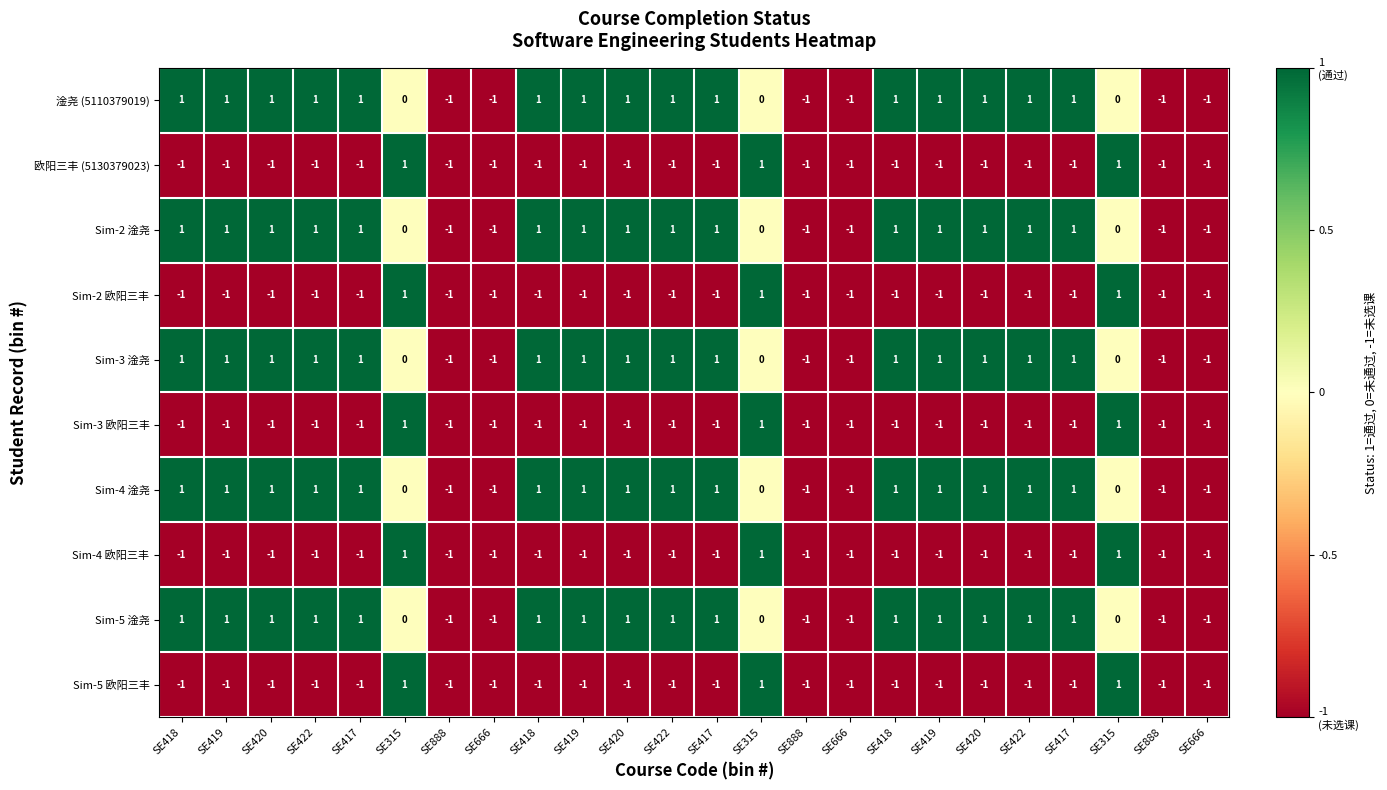

Reading left to right, extract all data points from this chart.

淦尧 (5110379019): SE418=1	SE419=1	SE420=1	SE422=1	SE417=1	SE315=0	SE888=-1	SE666=-1	SE418=1	SE419=1	SE420=1	SE422=1	SE417=1	SE315=0	SE888=-1	SE666=-1	SE418=1	SE419=1	SE420=1	SE422=1	SE417=1	SE315=0	SE888=-1	SE666=-1
欧阳三丰 (5130379023): SE418=-1	SE419=-1	SE420=-1	SE422=-1	SE417=-1	SE315=1	SE888=-1	SE666=-1	SE418=-1	SE419=-1	SE420=-1	SE422=-1	SE417=-1	SE315=1	SE888=-1	SE666=-1	SE418=-1	SE419=-1	SE420=-1	SE422=-1	SE417=-1	SE315=1	SE888=-1	SE666=-1
Sim-2 淦尧: SE418=1	SE419=1	SE420=1	SE422=1	SE417=1	SE315=0	SE888=-1	SE666=-1	SE418=1	SE419=1	SE420=1	SE422=1	SE417=1	SE315=0	SE888=-1	SE666=-1	SE418=1	SE419=1	SE420=1	SE422=1	SE417=1	SE315=0	SE888=-1	SE666=-1
Sim-2 欧阳三丰: SE418=-1	SE419=-1	SE420=-1	SE422=-1	SE417=-1	SE315=1	SE888=-1	SE666=-1	SE418=-1	SE419=-1	SE420=-1	SE422=-1	SE417=-1	SE315=1	SE888=-1	SE666=-1	SE418=-1	SE419=-1	SE420=-1	SE422=-1	SE417=-1	SE315=1	SE888=-1	SE666=-1
Sim-3 淦尧: SE418=1	SE419=1	SE420=1	SE422=1	SE417=1	SE315=0	SE888=-1	SE666=-1	SE418=1	SE419=1	SE420=1	SE422=1	SE417=1	SE315=0	SE888=-1	SE666=-1	SE418=1	SE419=1	SE420=1	SE422=1	SE417=1	SE315=0	SE888=-1	SE666=-1
Sim-3 欧阳三丰: SE418=-1	SE419=-1	SE420=-1	SE422=-1	SE417=-1	SE315=1	SE888=-1	SE666=-1	SE418=-1	SE419=-1	SE420=-1	SE422=-1	SE417=-1	SE315=1	SE888=-1	SE666=-1	SE418=-1	SE419=-1	SE420=-1	SE422=-1	SE417=-1	SE315=1	SE888=-1	SE666=-1
Sim-4 淦尧: SE418=1	SE419=1	SE420=1	SE422=1	SE417=1	SE315=0	SE888=-1	SE666=-1	SE418=1	SE419=1	SE420=1	SE422=1	SE417=1	SE315=0	SE888=-1	SE666=-1	SE418=1	SE419=1	SE420=1	SE422=1	SE417=1	SE315=0	SE888=-1	SE666=-1
Sim-4 欧阳三丰: SE418=-1	SE419=-1	SE420=-1	SE422=-1	SE417=-1	SE315=1	SE888=-1	SE666=-1	SE418=-1	SE419=-1	SE420=-1	SE422=-1	SE417=-1	SE315=1	SE888=-1	SE666=-1	SE418=-1	SE419=-1	SE420=-1	SE422=-1	SE417=-1	SE315=1	SE888=-1	SE666=-1
Sim-5 淦尧: SE418=1	SE419=1	SE420=1	SE422=1	SE417=1	SE315=0	SE888=-1	SE666=-1	SE418=1	SE419=1	SE420=1	SE422=1	SE417=1	SE315=0	SE888=-1	SE666=-1	SE418=1	SE419=1	SE420=1	SE422=1	SE417=1	SE315=0	SE888=-1	SE666=-1
Sim-5 欧阳三丰: SE418=-1	SE419=-1	SE420=-1	SE422=-1	SE417=-1	SE315=1	SE888=-1	SE666=-1	SE418=-1	SE419=-1	SE420=-1	SE422=-1	SE417=-1	SE315=1	SE888=-1	SE666=-1	SE418=-1	SE419=-1	SE420=-1	SE422=-1	SE417=-1	SE315=1	SE888=-1	SE666=-1